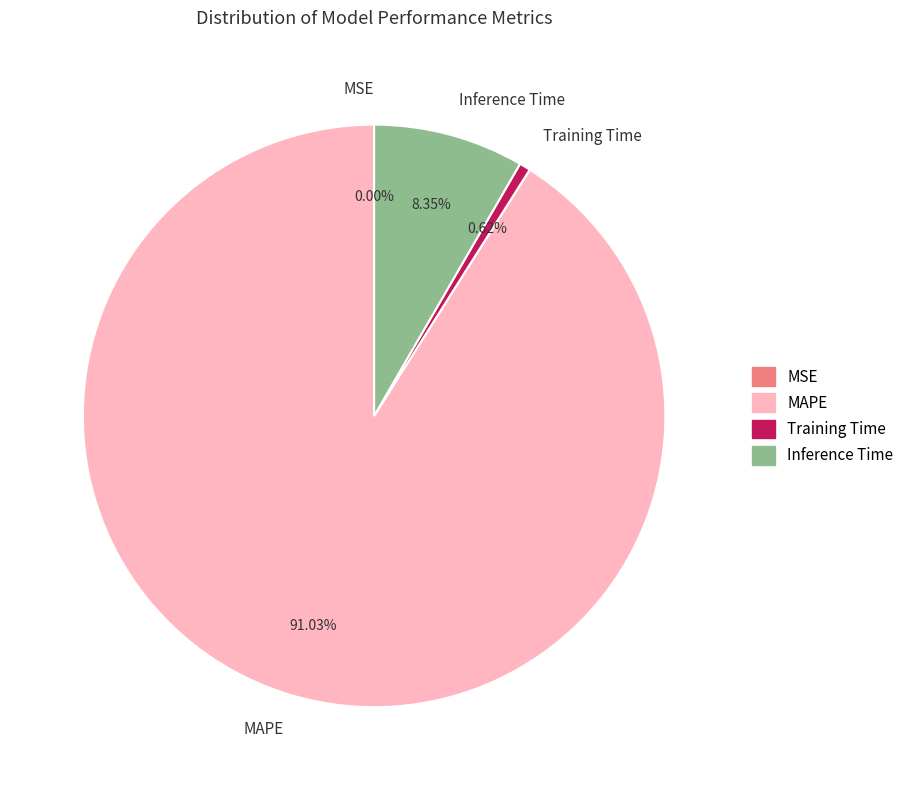

Is it true that Training Time is 10% of the pie?

False